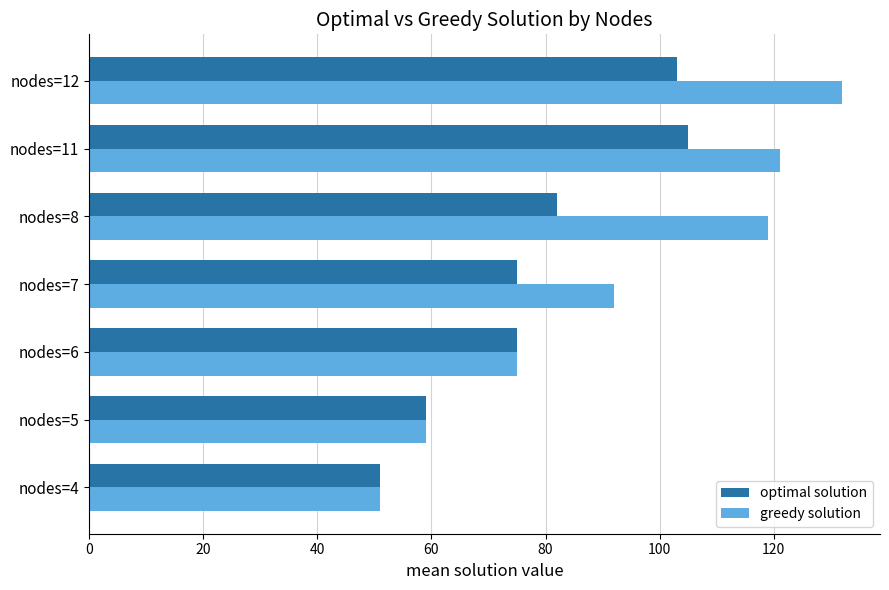

What is the maximum value shown in the chart?

132